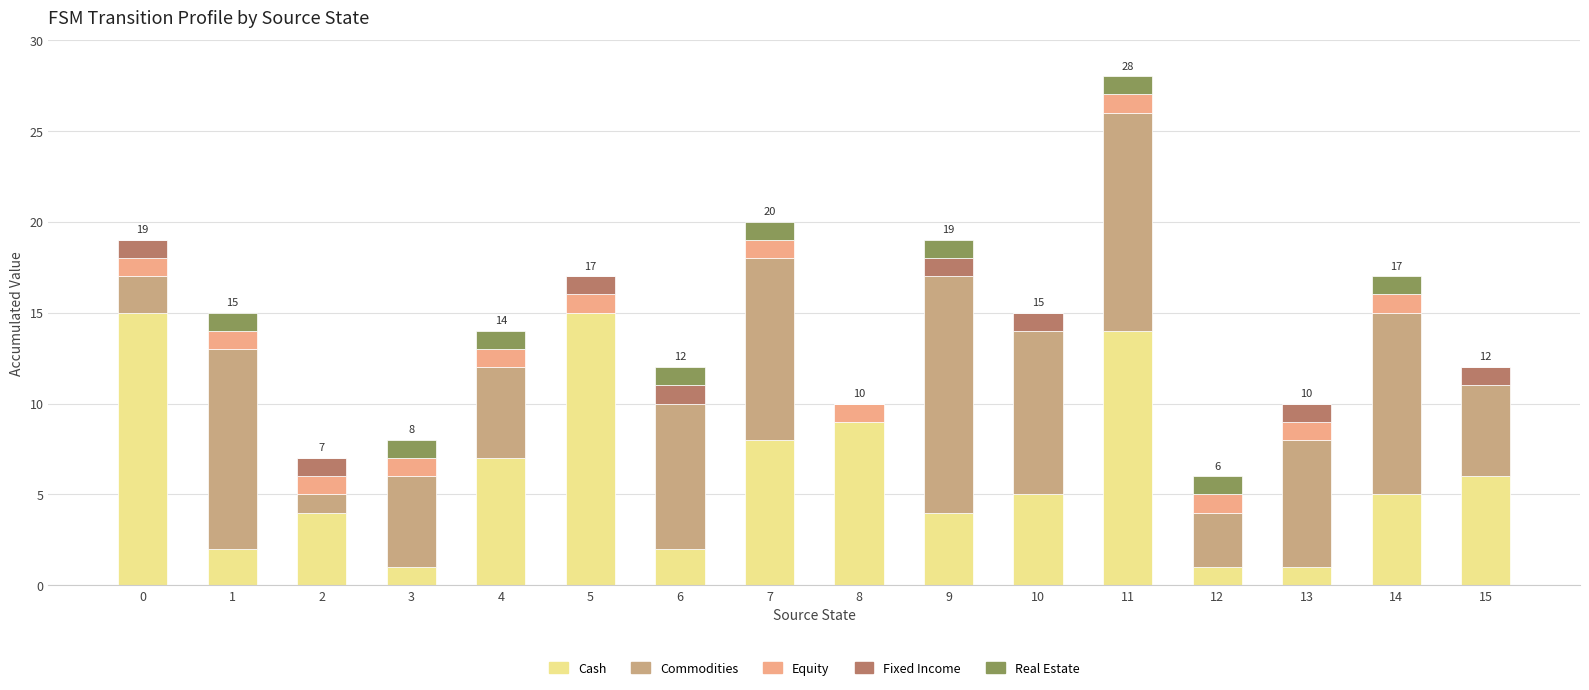

True or false: Cash has a value of 1 at 3.

True